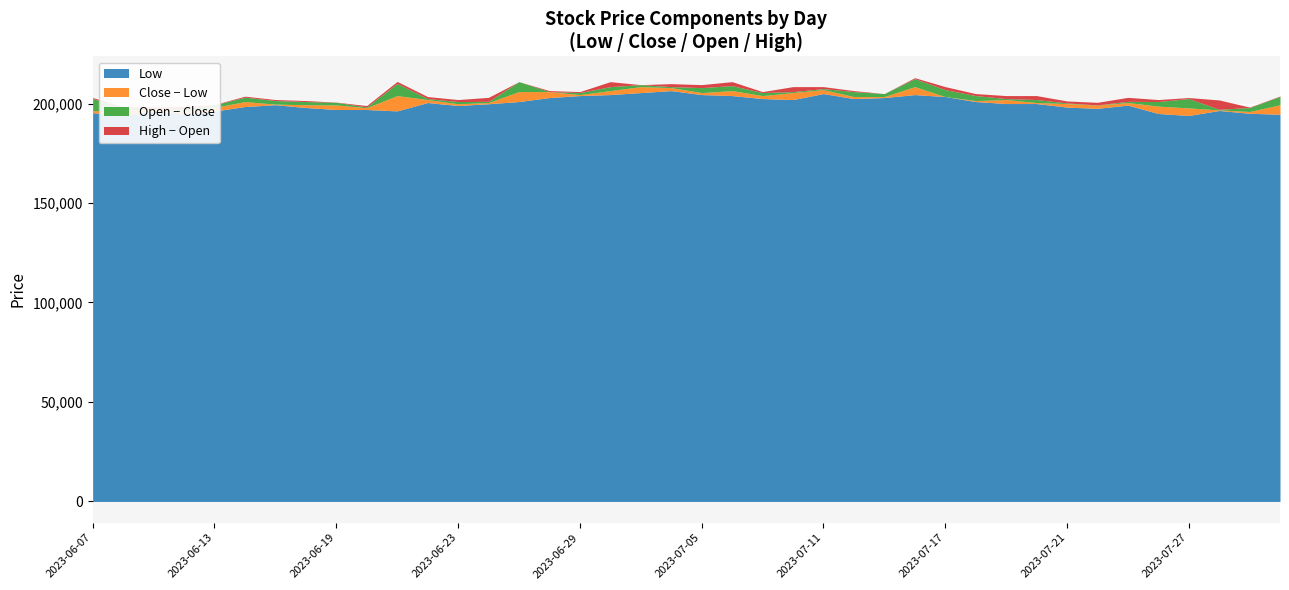

Reading left to right, what are all the values shown in this chart?

Low: 2023-06-07=195400	2023-06-08=194000	2023-06-09=196300	2023-06-12=195100	2023-06-13=196200	2023-06-14=198500	2023-06-15=199400	2023-06-16=198000	2023-06-19=197000	2023-06-20=197000	2023-06-21=196300	2023-06-22=200500	2023-06-23=199000	2023-06-26=199900	2023-06-27=201000	2023-06-28=203000	2023-06-29=204000	2023-06-30=204500	2023-07-03=205500	2023-07-04=206500	2023-07-05=204500	2023-07-06=204000	2023-07-07=202500	2023-07-10=202000	2023-07-11=205000	2023-07-12=202500	2023-07-13=203000	2023-07-14=204500	2023-07-17=203500	2023-07-18=201000	2023-07-19=200000	2023-07-20=200000	2023-07-21=198200	2023-07-24=197600	2023-07-25=199200	2023-07-26=195000	2023-07-27=194000	2023-07-28=196500	2023-07-31=195100	2023-08-01=194600
Close: 2023-06-07=196400	2023-06-08=196700	2023-06-09=197100	2023-06-12=196200	2023-06-13=198000	2023-06-14=201000	2023-06-15=199700	2023-06-16=199400	2023-06-19=199300	2023-06-20=197900	2023-06-21=204000	2023-06-22=202000	2023-06-23=199900	2023-06-26=200500	2023-06-27=206000	2023-06-28=206000	2023-06-29=204500	2023-06-30=206500	2023-07-03=208500	2023-07-04=208000	2023-07-05=205500	2023-07-06=206500	2023-07-07=204000	2023-07-10=205500	2023-07-11=207000	2023-07-12=203500	2023-07-13=203500	2023-07-14=208500	2023-07-17=203500	2023-07-18=201500	2023-07-19=202000	2023-07-20=200500	2023-07-21=200000	2023-07-24=199200	2023-07-25=200500	2023-07-26=198700	2023-07-27=197800	2023-07-28=196800	2023-07-31=196000	2023-08-01=199400
Open: 2023-06-07=202500	2023-06-08=195500	2023-06-09=197400	2023-06-12=197500	2023-06-13=196700	2023-06-14=198800	2023-06-15=201500	2023-06-16=201000	2023-06-19=198000	2023-06-20=198300	2023-06-21=197900	2023-06-22=202500	2023-06-23=201000	2023-06-26=199900	2023-06-27=201000	2023-06-28=206000	2023-06-29=205500	2023-06-30=204500	2023-07-03=207500	2023-07-04=208500	2023-07-05=208000	2023-07-06=204000	2023-07-07=205500	2023-07-10=205000	2023-07-11=206500	2023-07-12=206000	2023-07-13=205000	2023-07-14=204500	2023-07-17=207000	2023-07-18=204000	2023-07-19=201500	2023-07-20=202000	2023-07-21=199700	2023-07-24=199100	2023-07-25=199900	2023-07-26=201000	2023-07-27=202500	2023-07-28=196500	2023-07-31=198000	2023-08-01=195200
High: 2023-06-07=203000	2023-06-08=197200	2023-06-09=198300	2023-06-12=198500	2023-06-13=198200	2023-06-14=201500	2023-06-15=202000	2023-06-16=201500	2023-06-19=199400	2023-06-20=199000	2023-06-21=205000	2023-06-22=203500	2023-06-23=202000	2023-06-26=202500	2023-06-27=206000	2023-06-28=206500	2023-06-29=206000	2023-06-30=209000	2023-07-03=208500	2023-07-04=210000	2023-07-05=209500	2023-07-06=208500	2023-07-07=206000	2023-07-10=208000	2023-07-11=208000	2023-07-12=206500	2023-07-13=205000	2023-07-14=209000	2023-07-17=208500	2023-07-18=205000	2023-07-19=203500	2023-07-20=204000	2023-07-21=201000	2023-07-24=200500	2023-07-25=202500	2023-07-26=202000	2023-07-27=203000	2023-07-28=201500	2023-07-31=198200	2023-08-01=199600